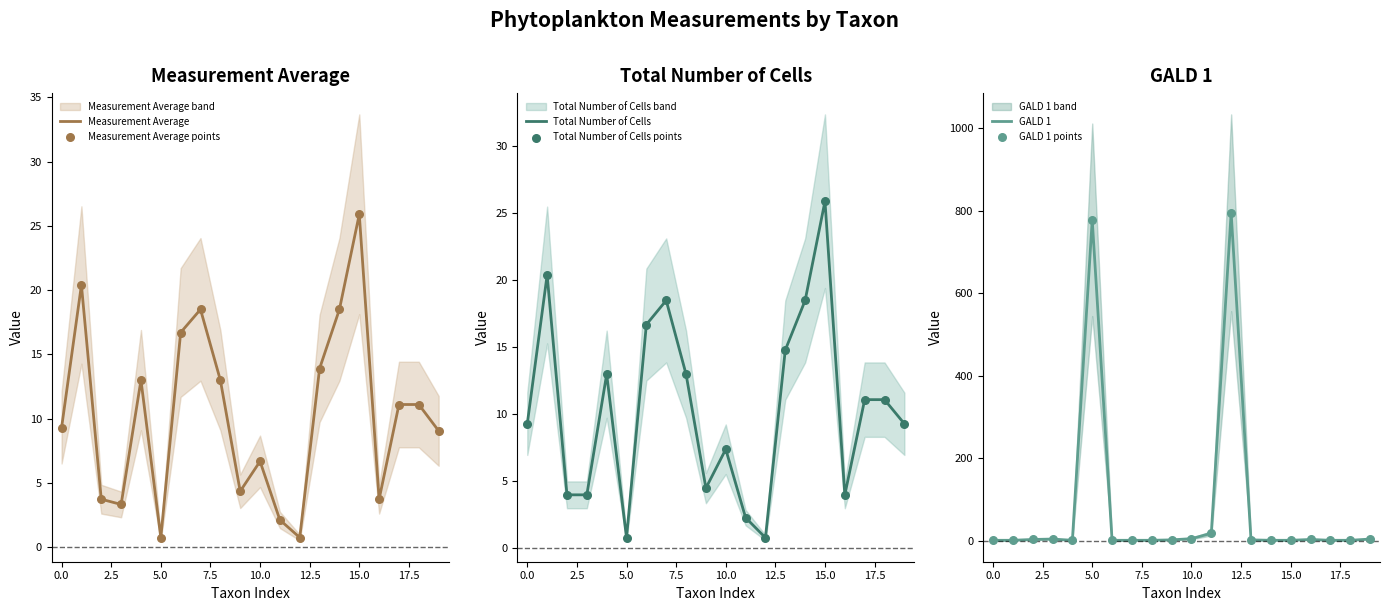

At which category is the sum across all series the highest?

12